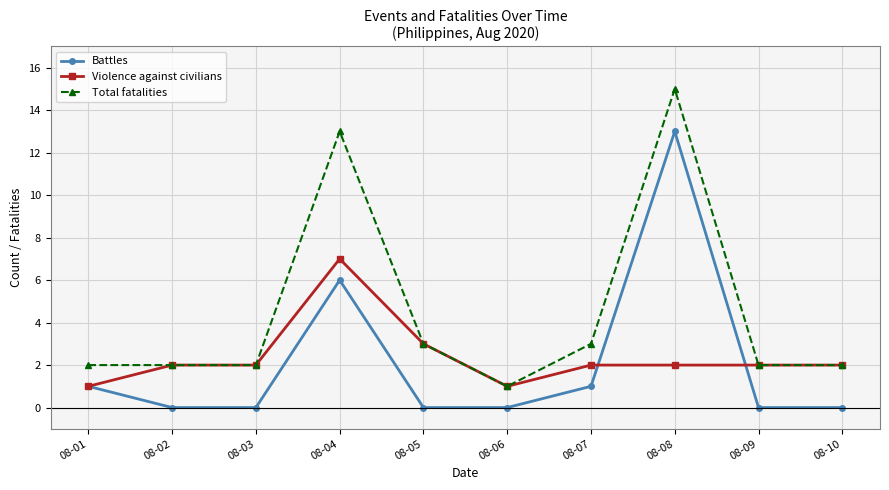

At which category does Battles reach its first local peak?

08-04